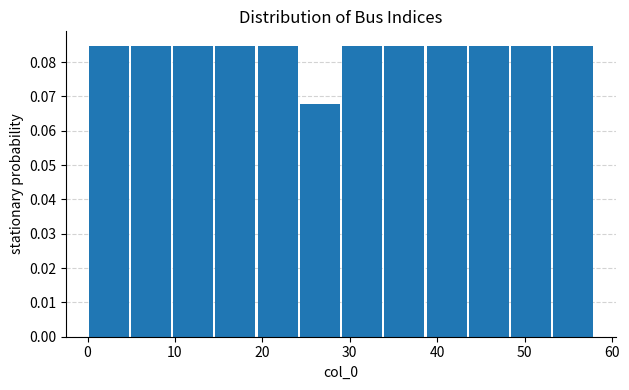

What is the height of the bar covering 44 to 48 on the x-axis? Neither the bar edges nor the heights are printed on the chart, so give them approximately, as read against the axes.

0.085